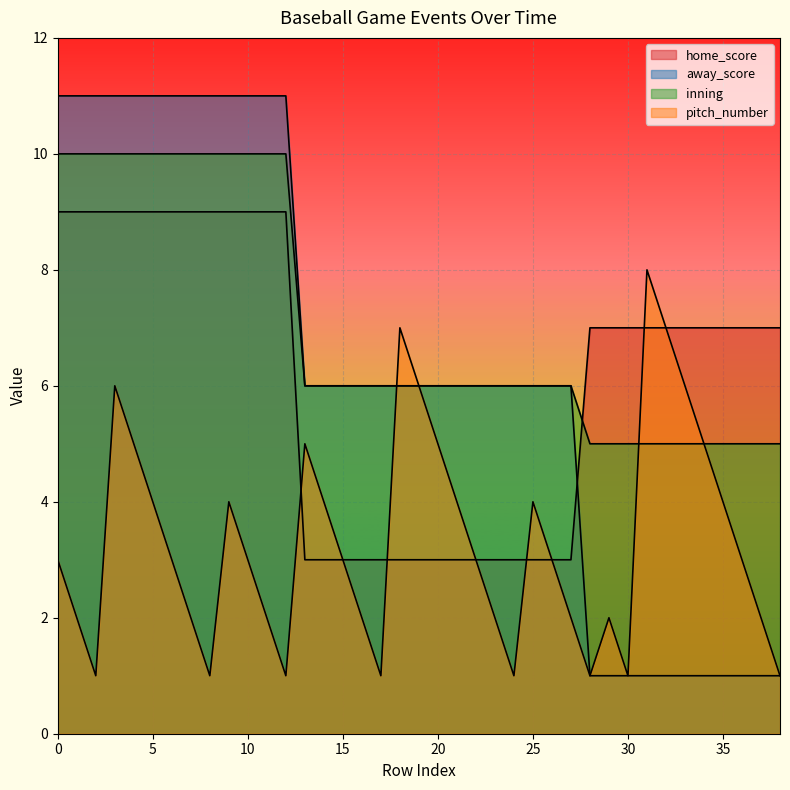

What is the sum of all away_score values?

244